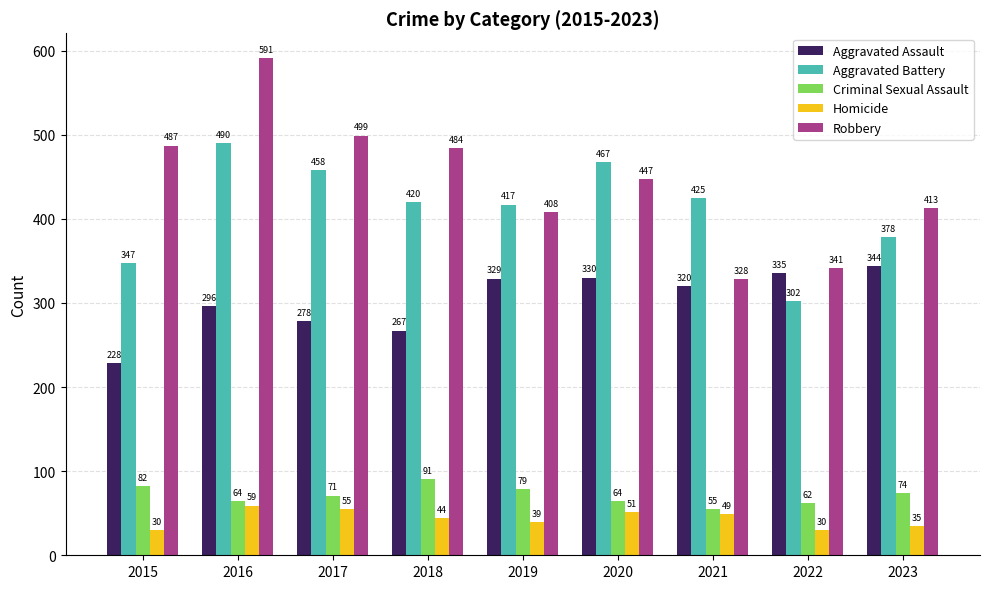

Reading left to right, what are all the values shown in this chart?

Aggravated Assault: 228	296	278	267	329	330	320	335	344
Aggravated Battery: 347	490	458	420	417	467	425	302	378
Criminal Sexual Assault: 82	64	71	91	79	64	55	62	74
Homicide: 30	59	55	44	39	51	49	30	35
Robbery: 487	591	499	484	408	447	328	341	413